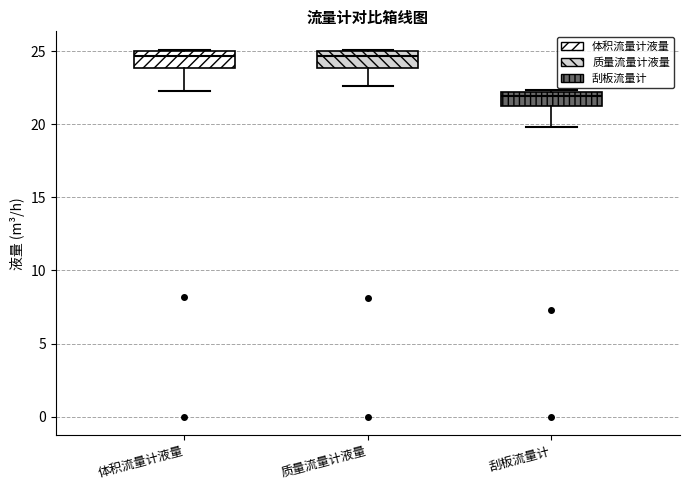

Which box's median line is the lowest?

刮板流量计